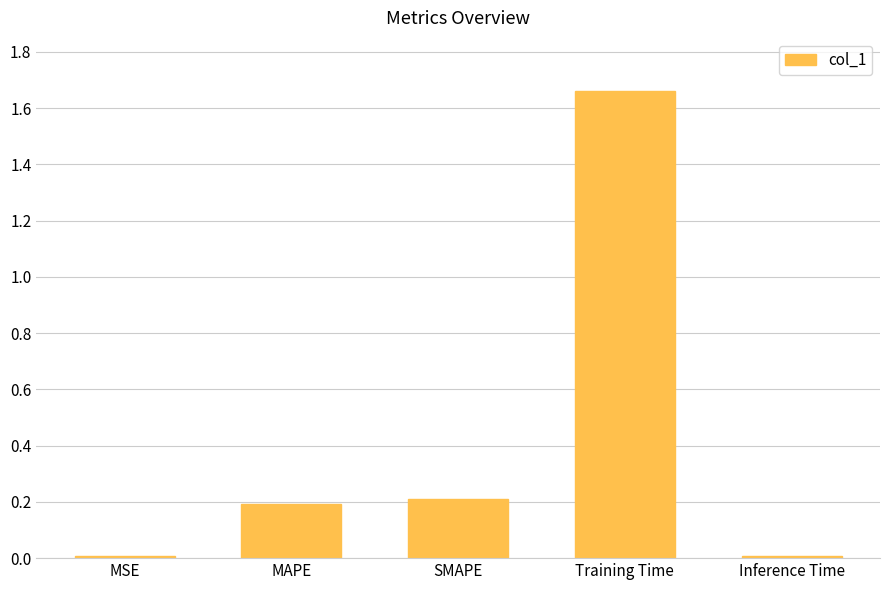

What is the difference between the second highest and minimum values?

0.2